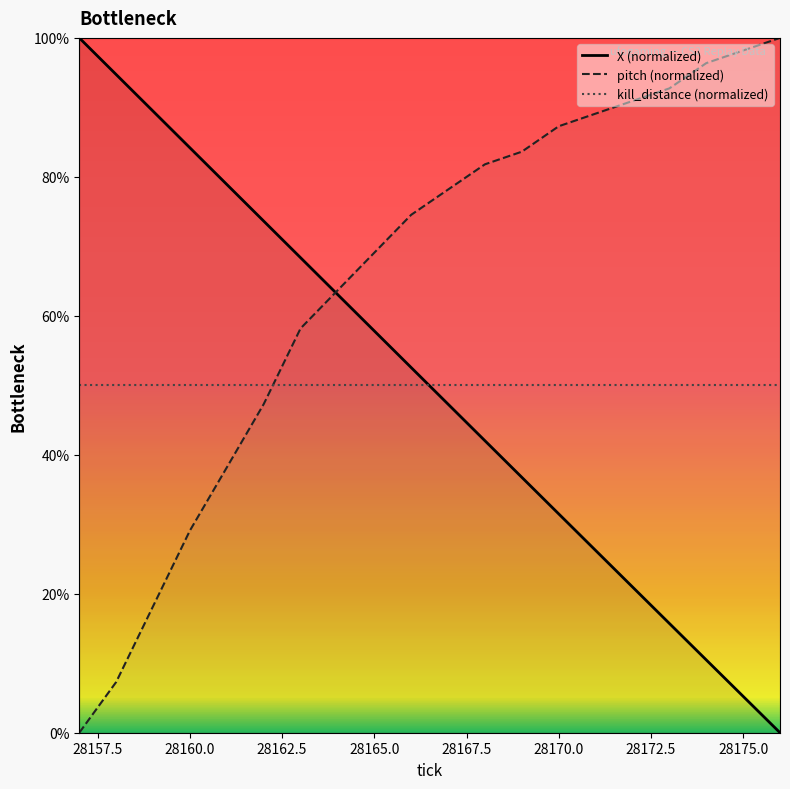

What is the difference between the highest and lowest values at 28167.5?

0.3